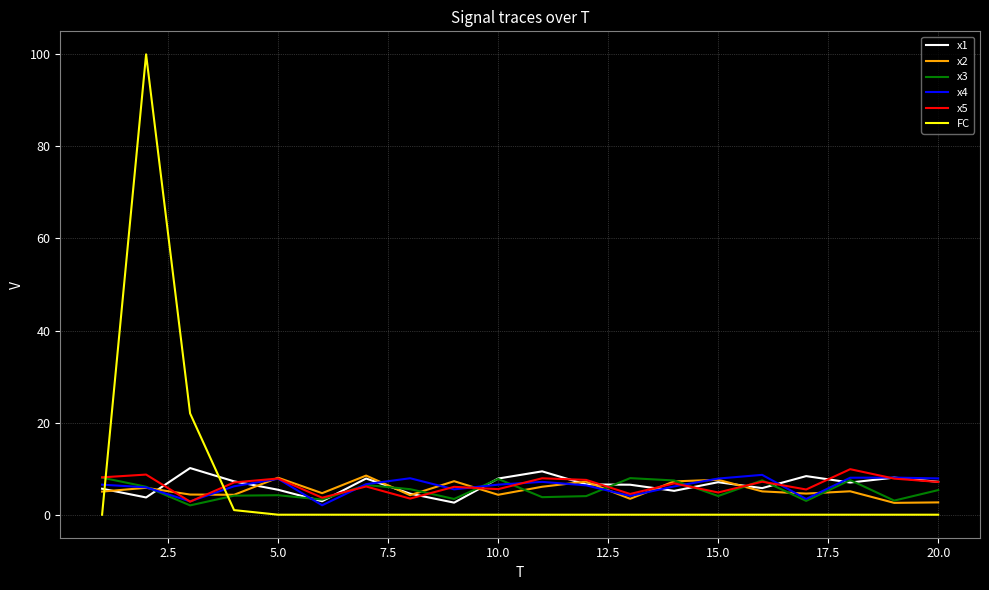

True or false: x3 has more than 0 points higher than both neighbors.

True